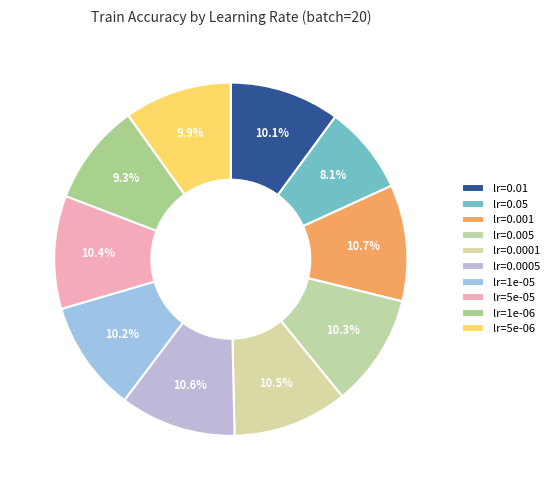

Count the number of slices in the pie.

10